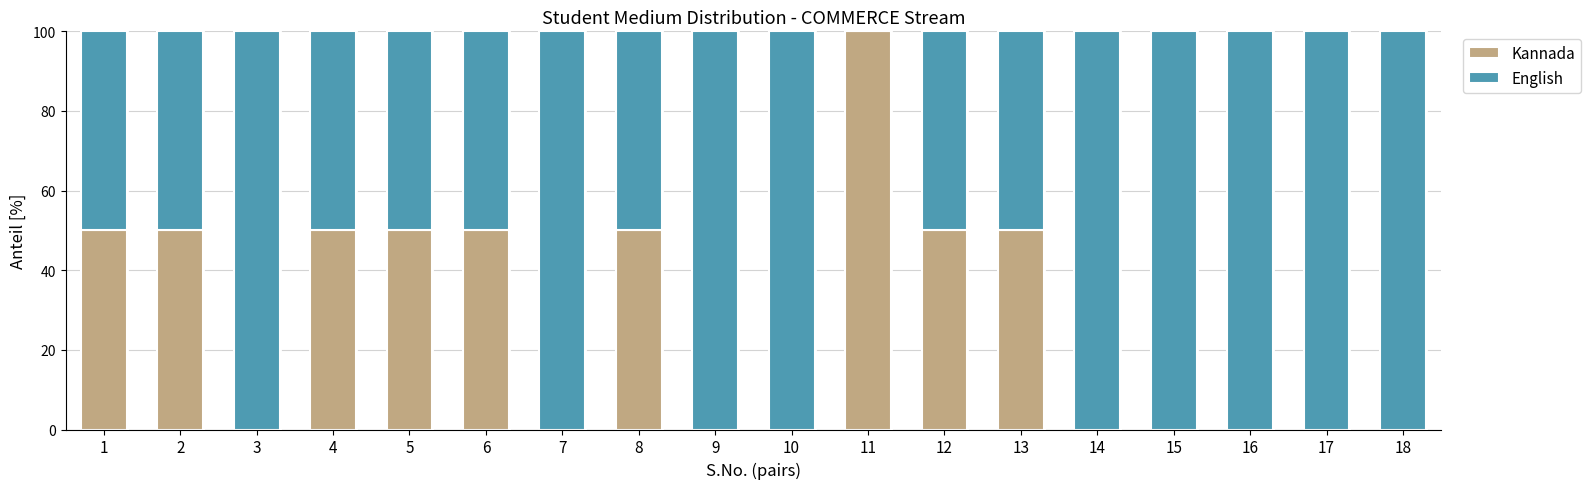

Are the bars grouped side by side (vs. stacked)?

No